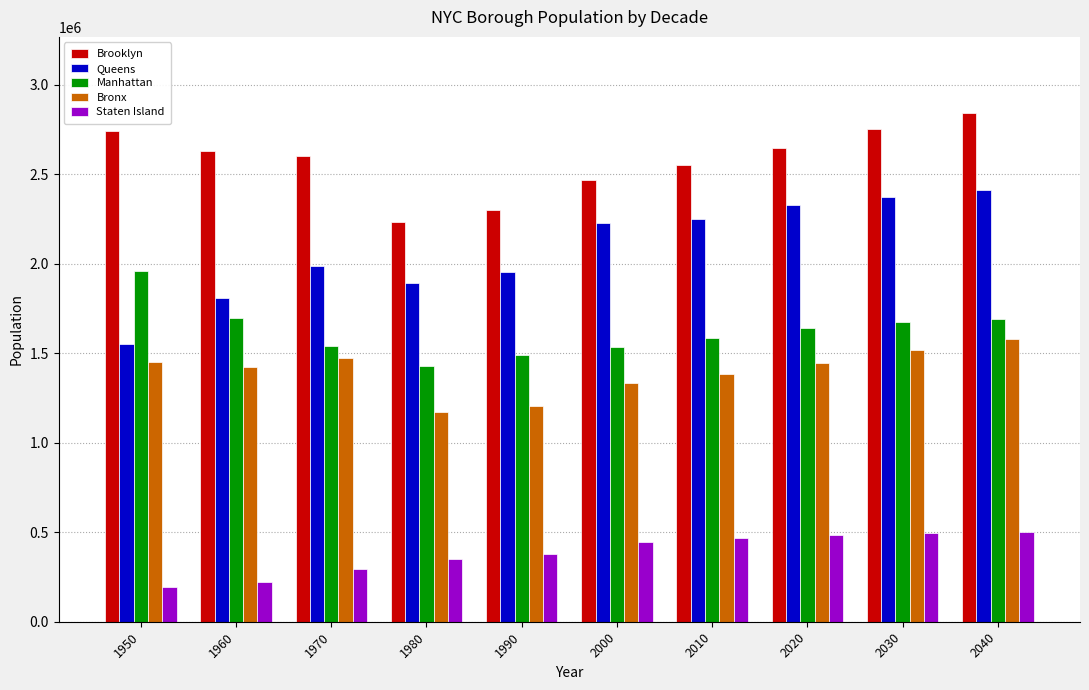

What is the difference between the Bronx values at 2030 and 2020?

72210